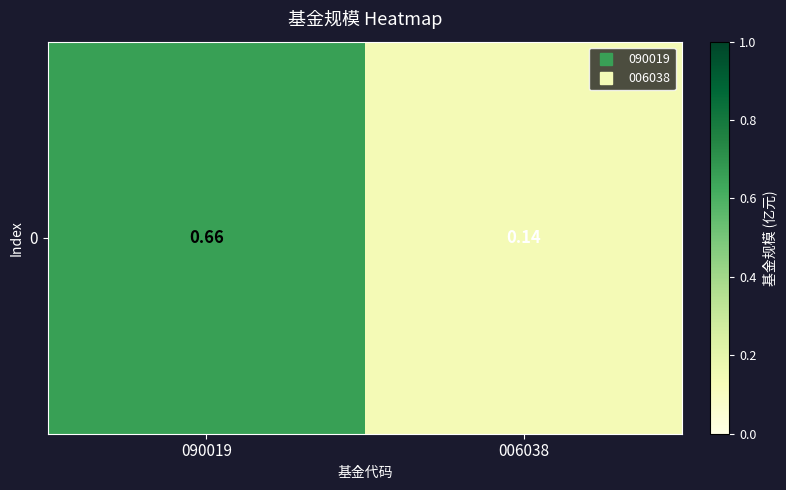

The value at 090019 is 0.9. True or false?

False